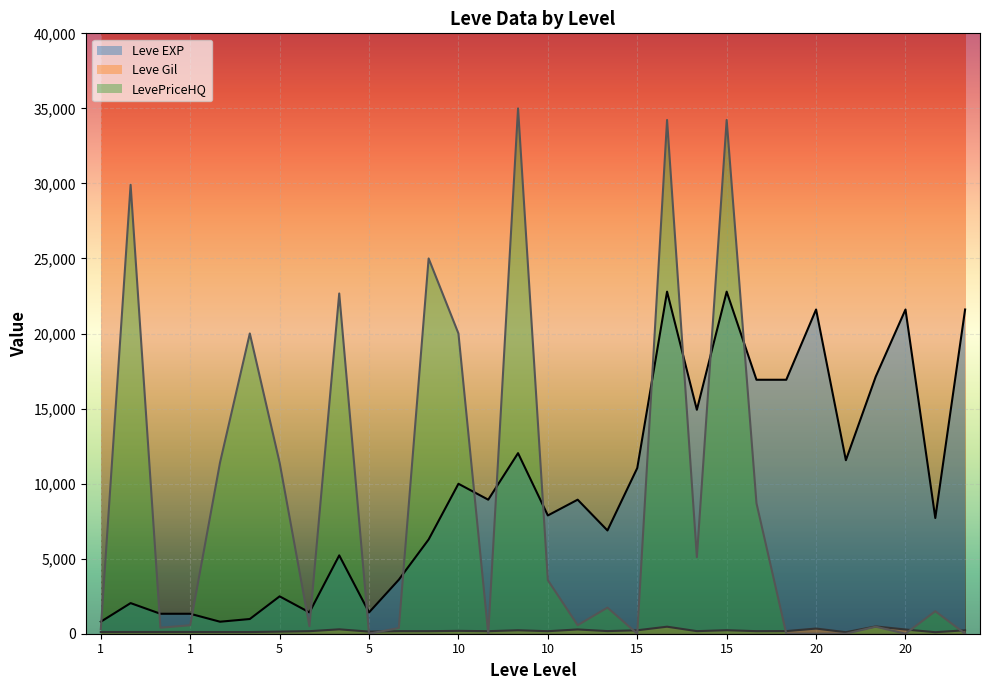

Where does the Leve EXP series first go above 8930?

10